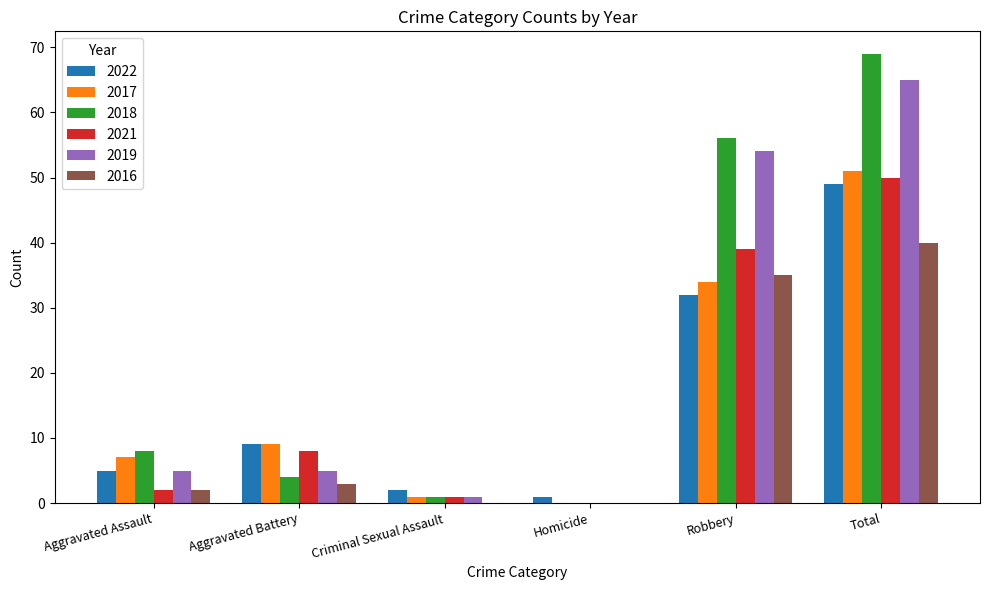

Count the number of categories in the chart.

6